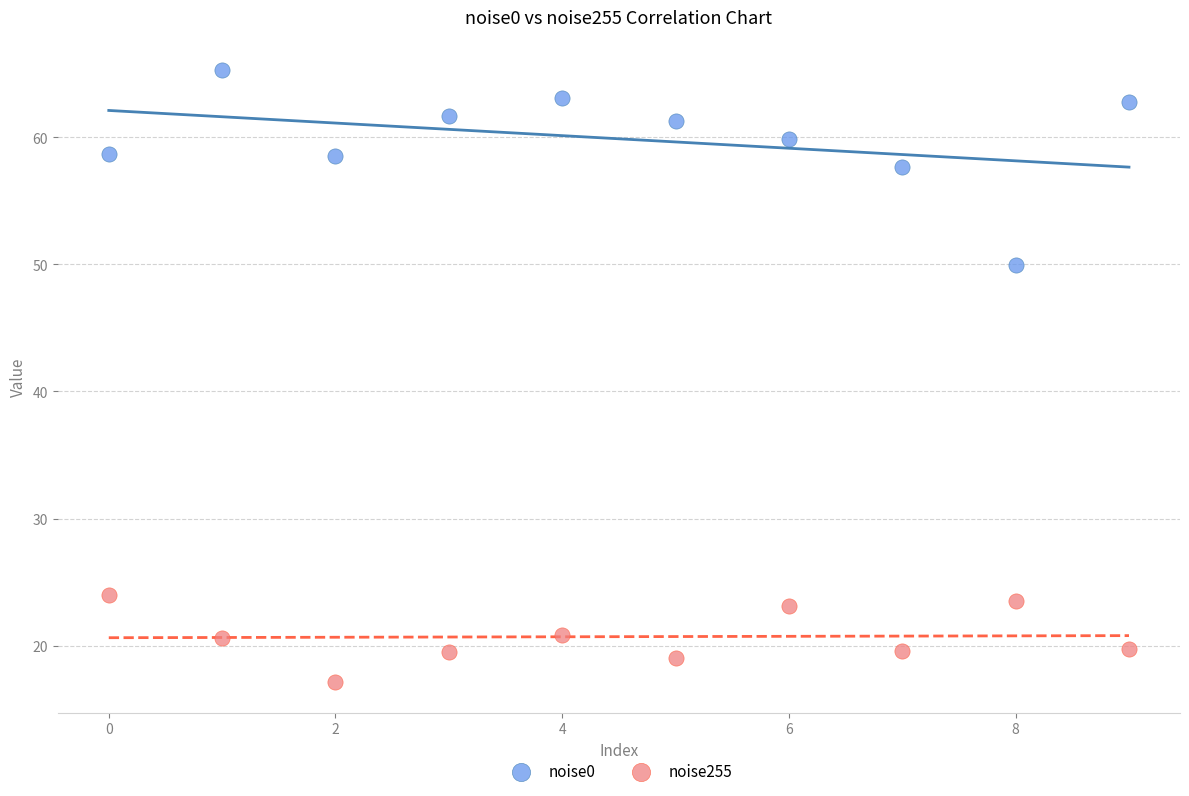

What are all the series names shown in the legend?

noise0, noise255